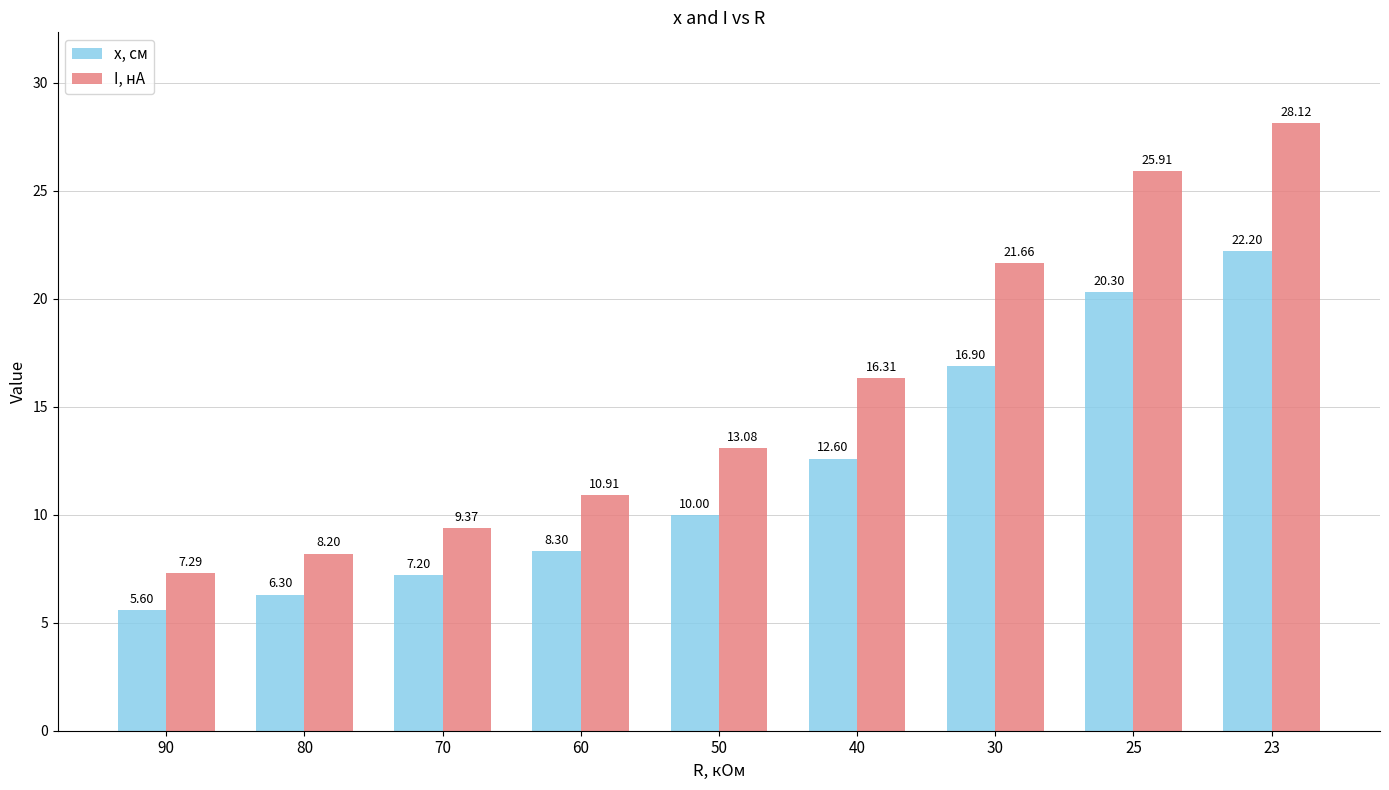

Is the value of I, нА at 25 greater than the value of x, см at 30?

Yes